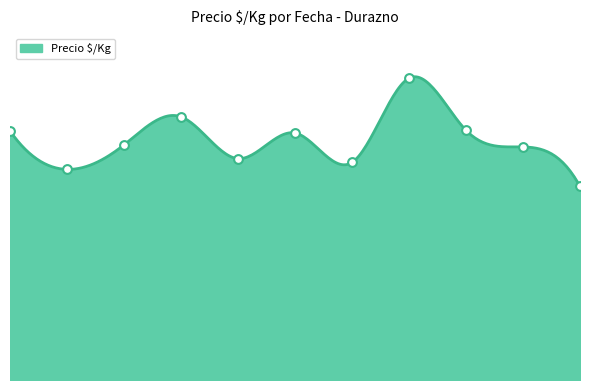

What is the change in value from 2021-02-24 to 2021-11-10?

-72